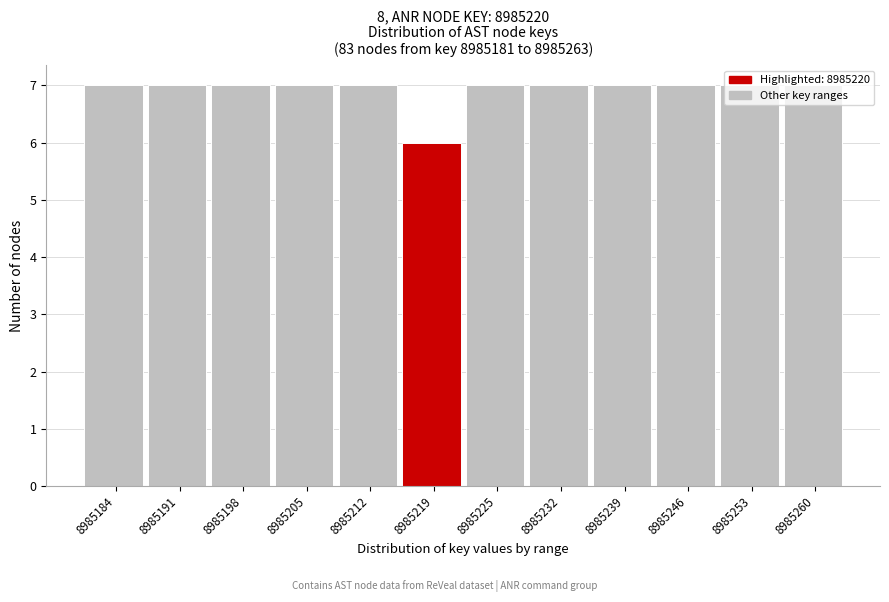

Reading left to right, list every bar in this chart as the range it spans on the x-axis followed by its height. Neither the bar edges nor the heights are printed on the chart, so give them approximately, as read against the axes.

8985181 to 8985188: 7
8985188 to 8985195: 7
8985195 to 8985202: 7
8985202 to 8985208: 7
8985208 to 8985215: 7
8985215 to 8985222: 6
8985222 to 8985229: 7
8985229 to 8985236: 7
8985236 to 8985243: 7
8985243 to 8985249: 7
8985249 to 8985256: 7
8985256 to 8985263: 7